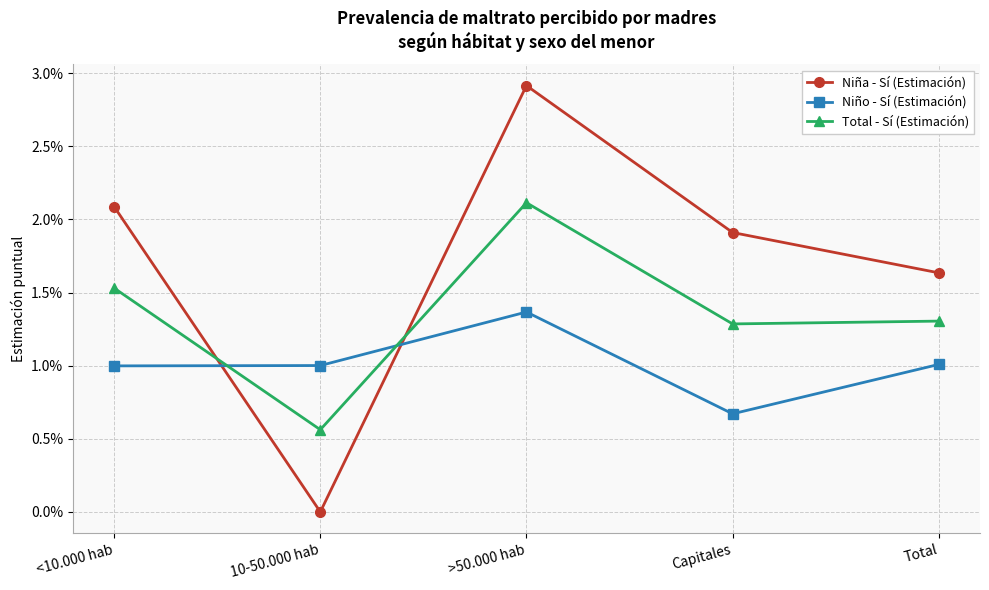

At which label does Niño - Sí (Estimación) reach its peak?

>50.000 hab